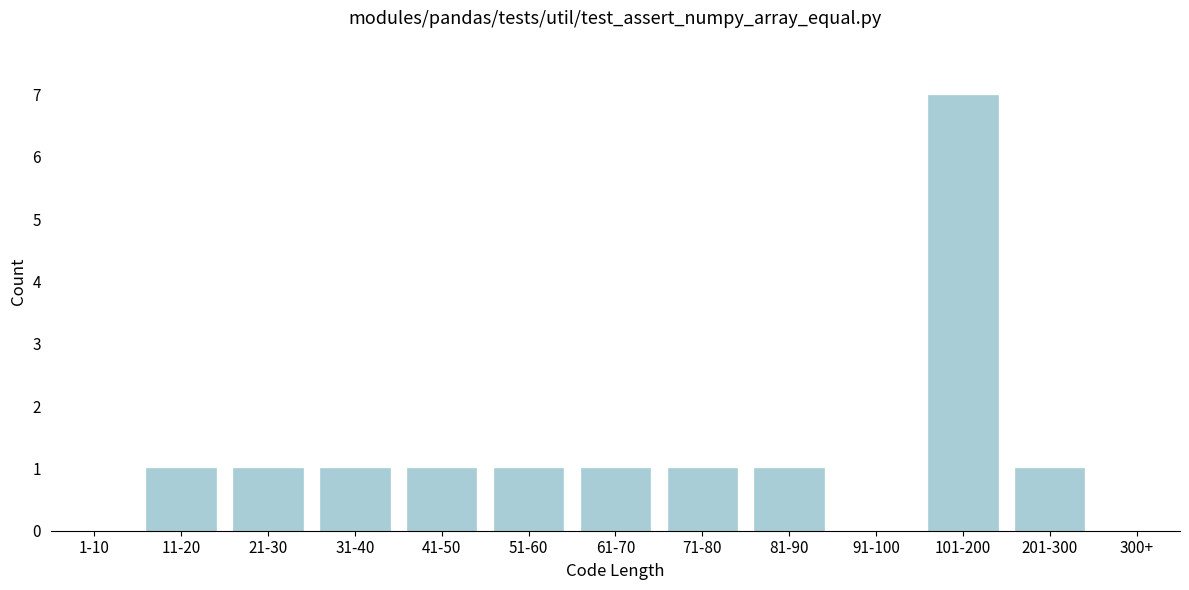

Reading left to right, extract all data points from this chart.

1-10=0	11-20=1	21-30=1	31-40=1	41-50=1	51-60=1	61-70=1	71-80=1	81-90=1	91-100=0	101-200=7	201-300=1	300+=0